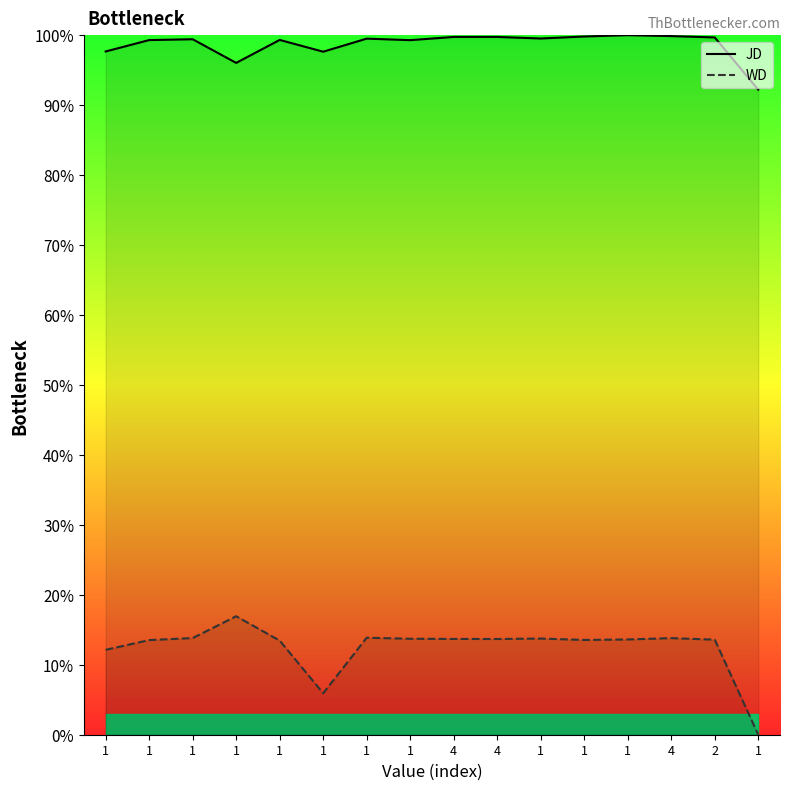

Reading right to left, list all the values displayed in this chart.

JD: 1=92.2	2=99.7	4=99.9	1=100.0	1=99.8	1=99.5	4=99.7	4=99.7	1=99.3	1=99.5	1=97.6	1=99.3	1=96.0	1=99.4	1=99.3	1=97.7
WD: 1=0.0	2=13.6	4=13.8	1=13.6	1=13.5	1=13.7	4=13.7	4=13.7	1=13.7	1=13.9	1=5.9	1=13.5	1=16.9	1=13.8	1=13.5	1=12.1